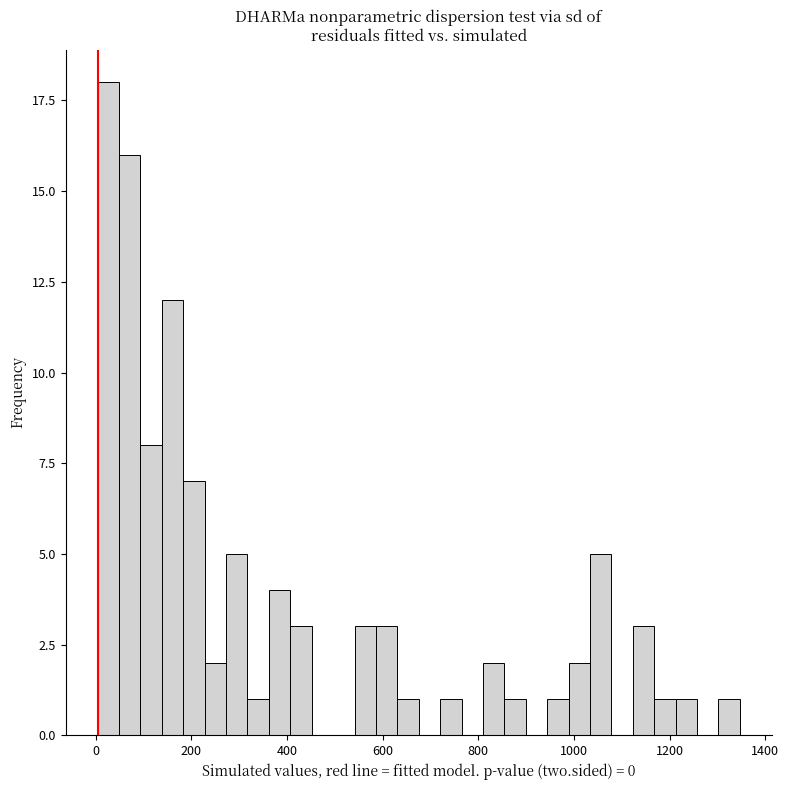

Around what value on the x-axis is the tallest bar? Give the approximate position of its centre, as read against the axis.

20